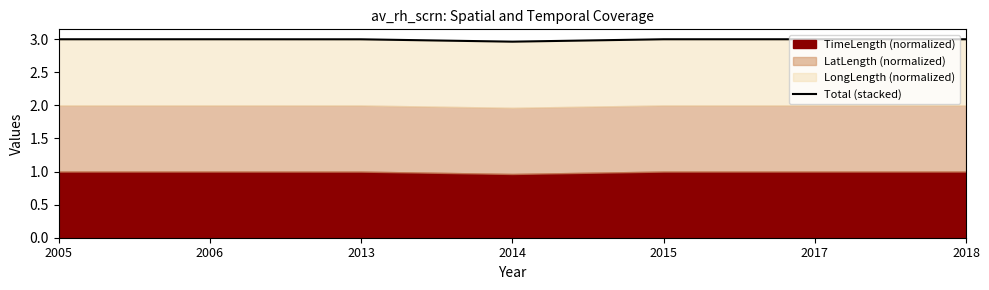

How many points are lower than both their immediate neighbors (excluding endpoints)?

1